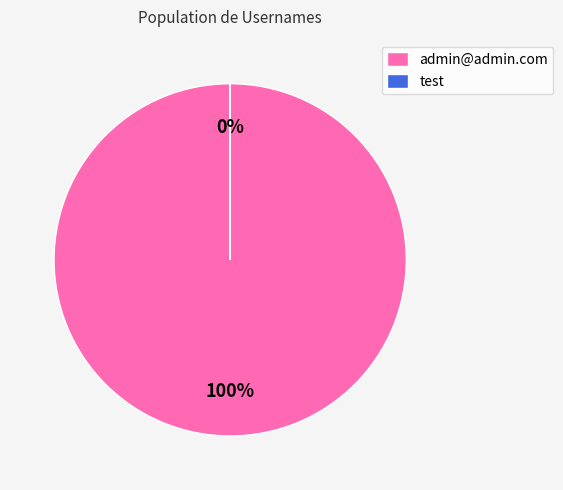

How many segments does this pie chart have?

2